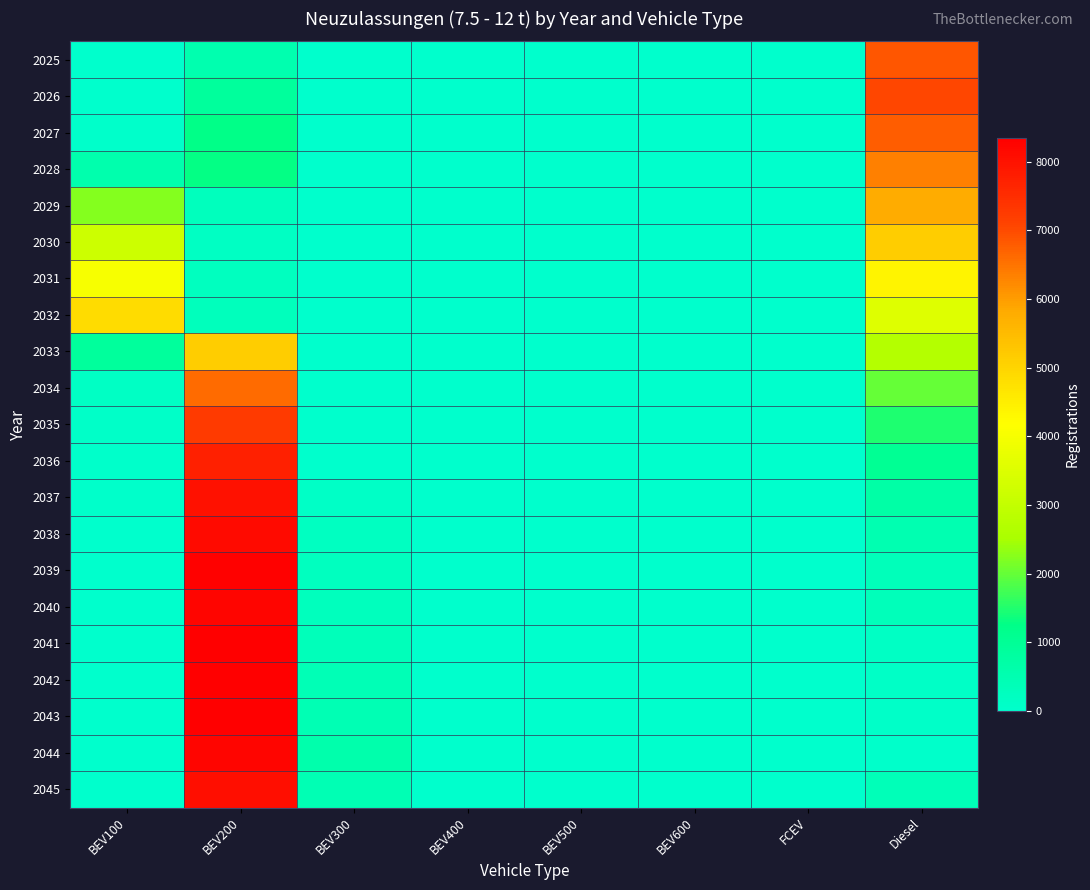

What is the maximum value shown in the chart?

8350.5